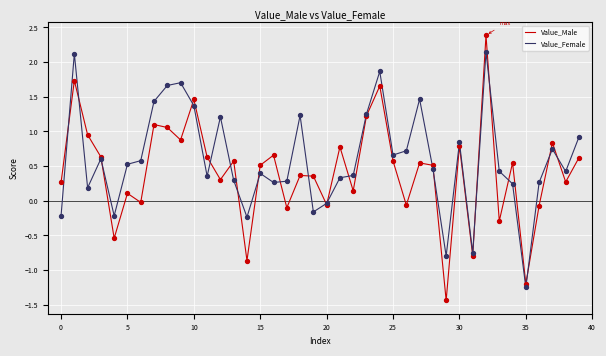

Which series has the largest range (max minus min)?

Value_Male